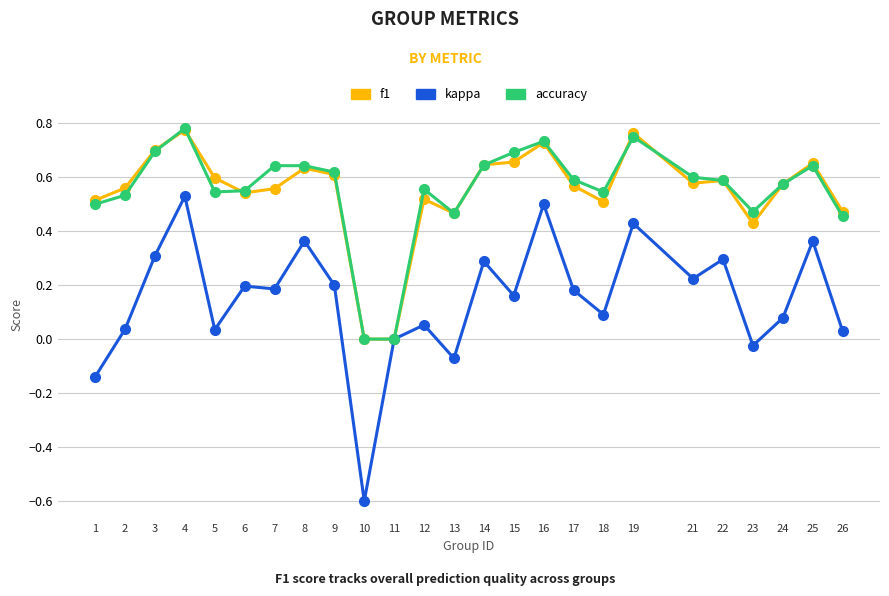

At which category does the chart reach its minimum across all series?

10